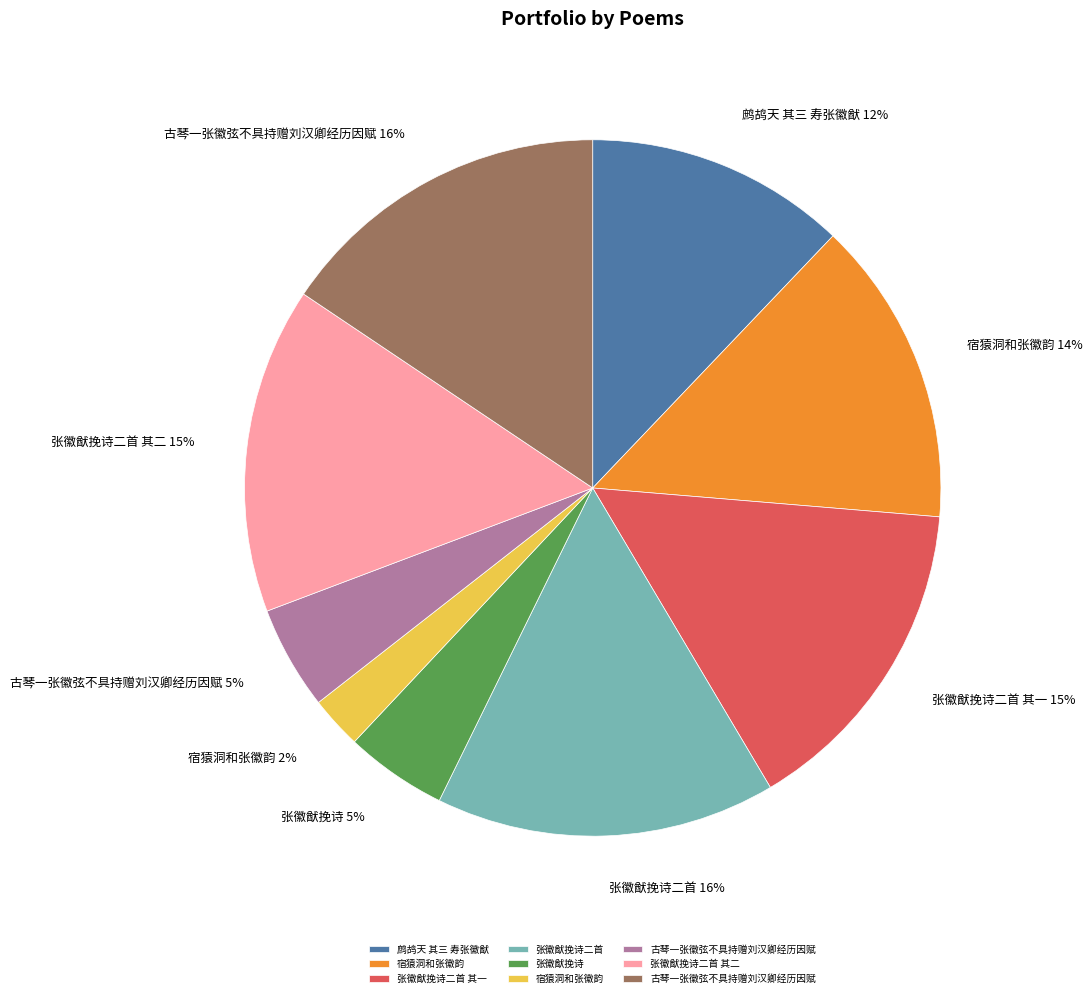

To the nearest percent, what is the average slice percentage?

11%